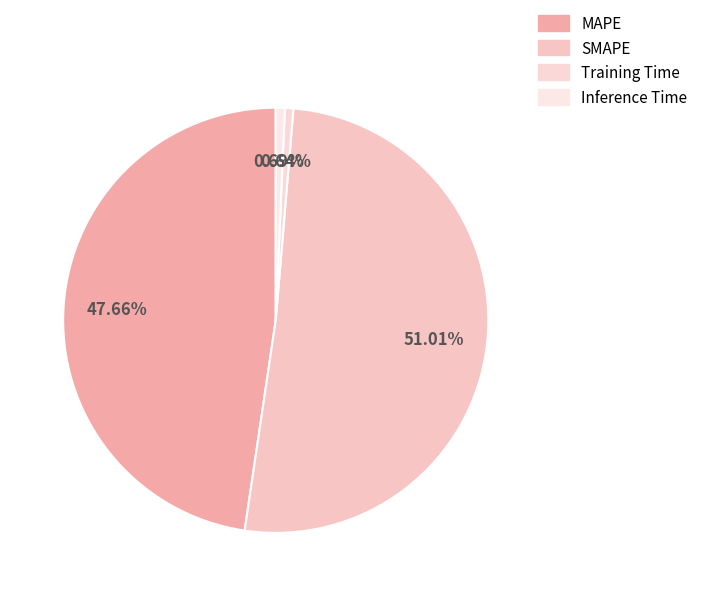

Is there a majority slice in this chart?

Yes